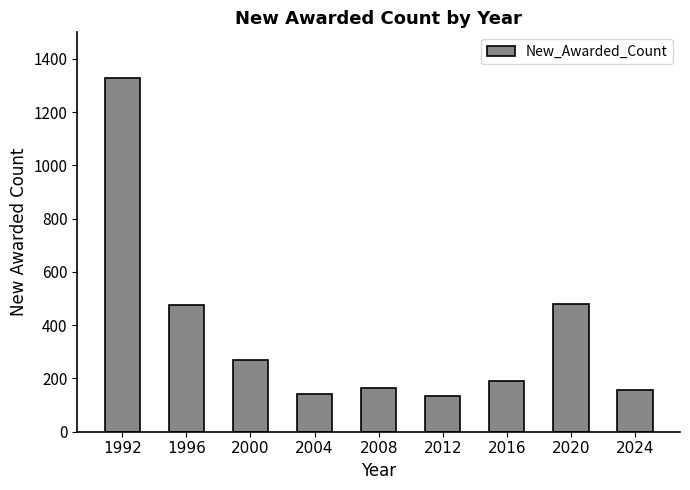

Between 2020 and 2008, which is larger?

2020